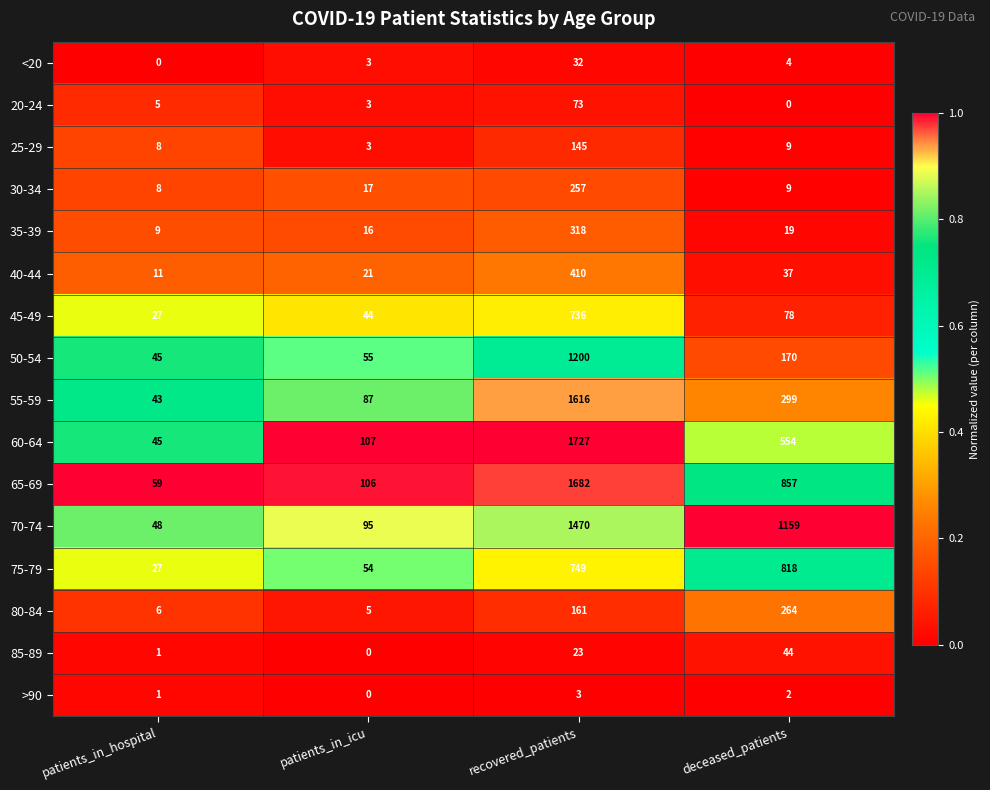

The 45-49 series shows 46 at patients_in_hospital. True or false?

False